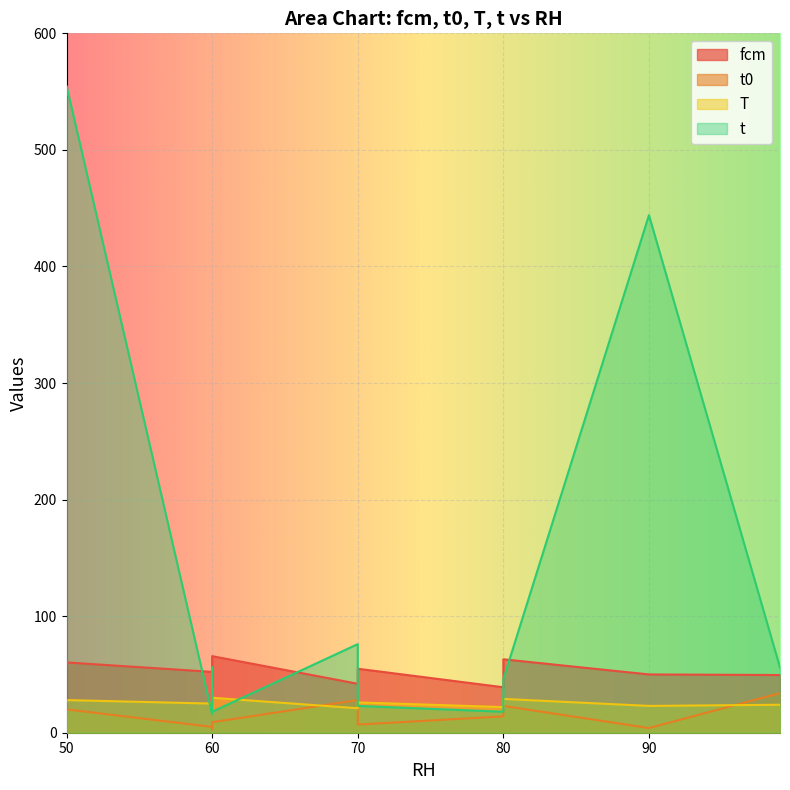

What are all the series names shown in the legend?

fcm, t0, T, t